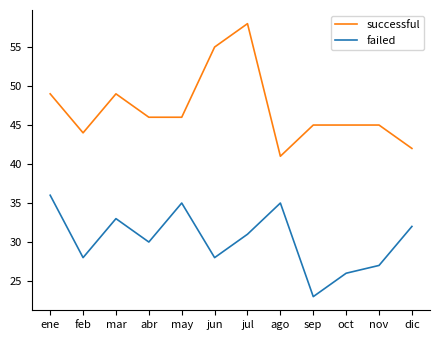

In failed, how many points are higher than both neighbors (excluding endpoints)?

3